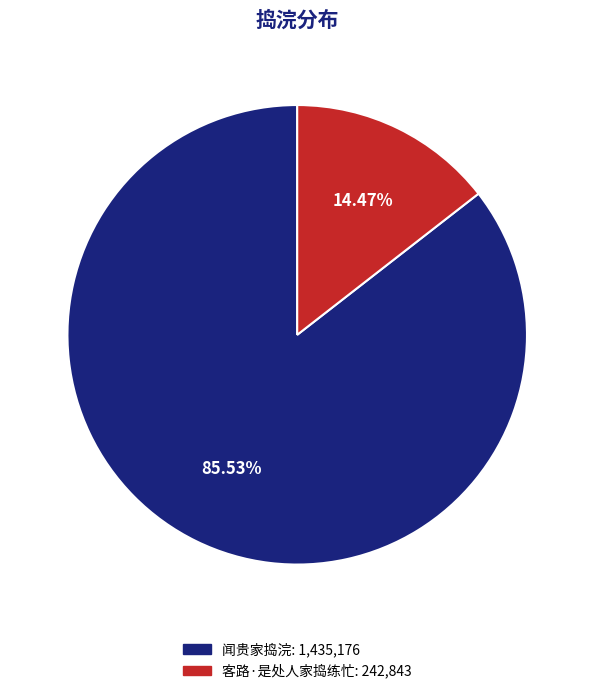

Does any single category account for the majority?

Yes